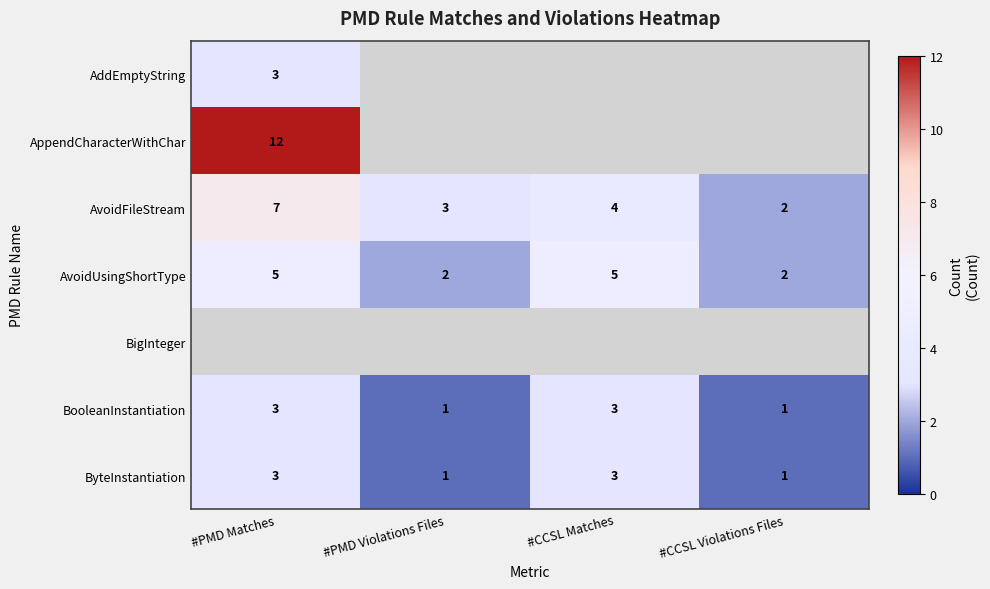

Rank the categories by AvoidFileStream value from lowest to highest.

#CCSL Violations Files, #PMD Violations Files, #CCSL Matches, #PMD Matches